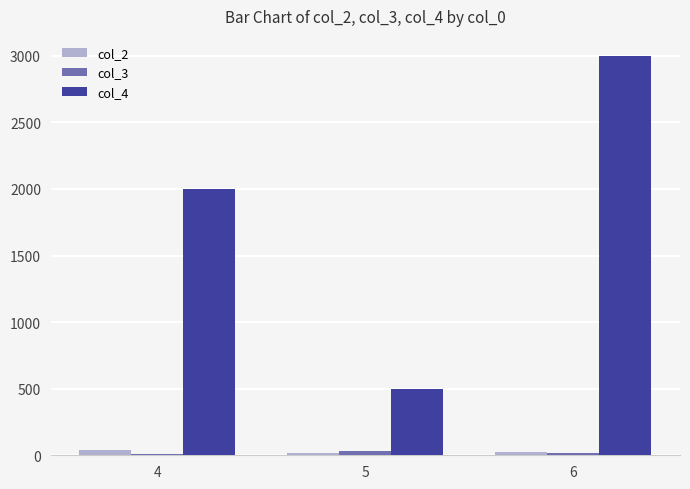

Which series has the largest range (max minus min)?

col_4